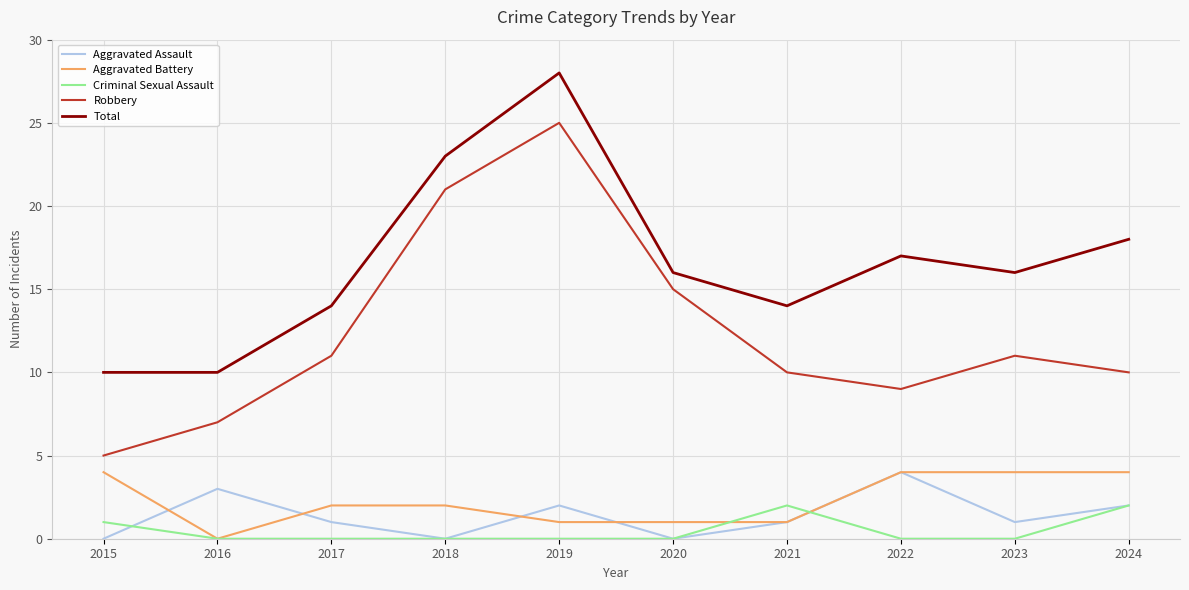

How many categories are shown in the chart?

10